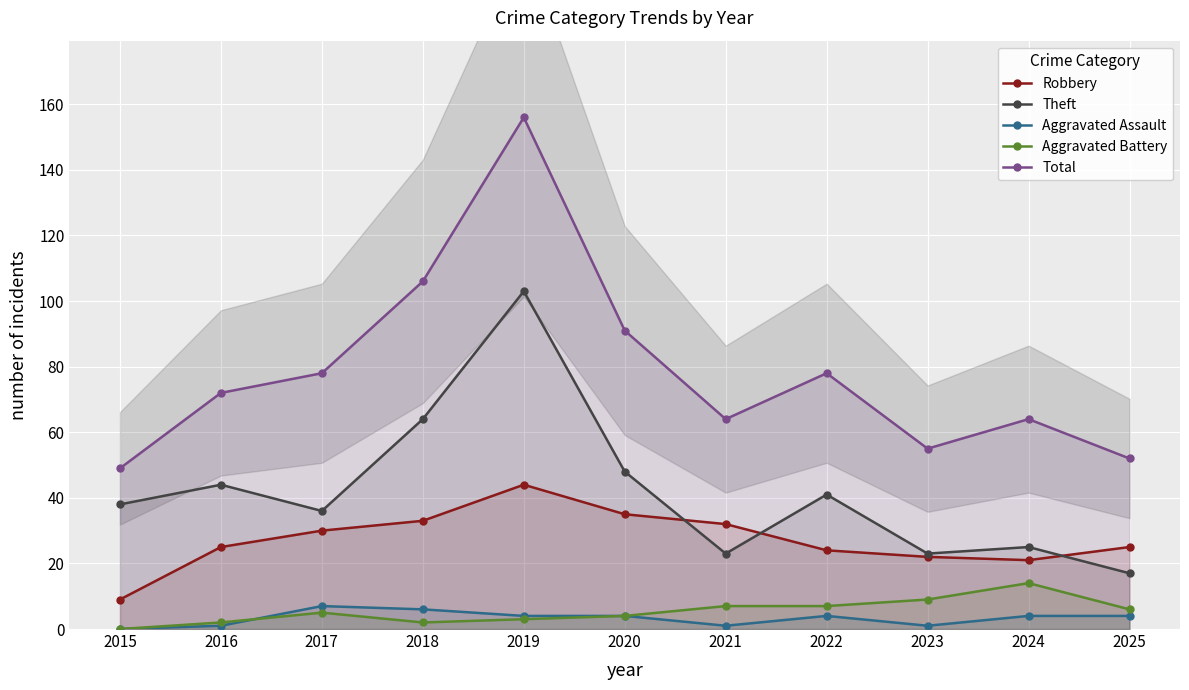

What value does the Theft series have at 2020?

48